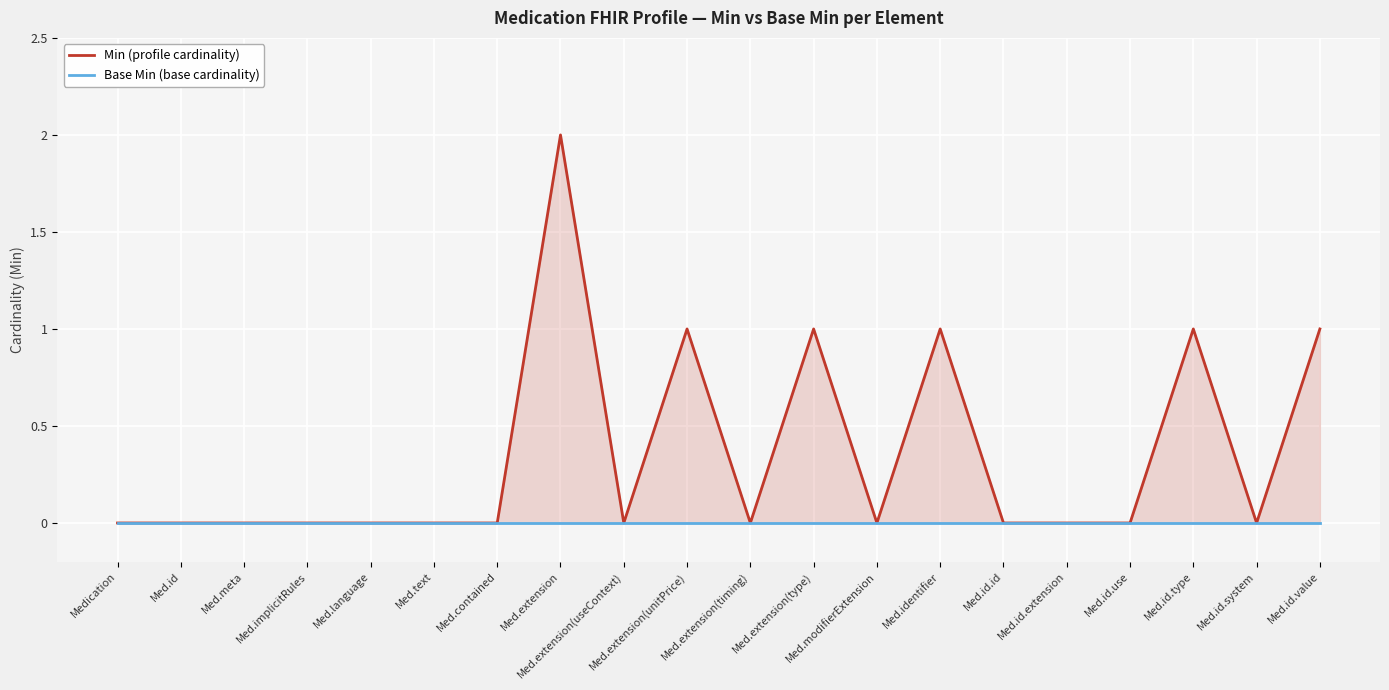

Rank the categories by Base Min (base cardinality) value from highest to lowest.

Medication, Med.id, Med.meta, Med.implicitRules, Med.language, Med.text, Med.contained, Med.extension, Med.extension(useContext), Med.extension(unitPrice), Med.extension(timing), Med.extension(type), Med.modifierExtension, Med.identifier, Med.id.id, Med.id.extension, Med.id.use, Med.id.type, Med.id.system, Med.id.value